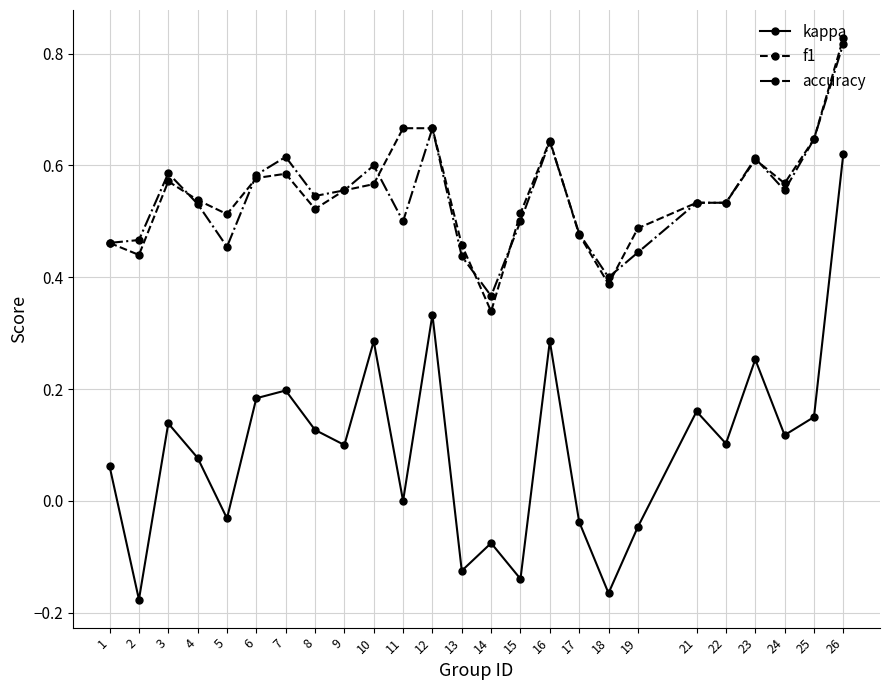

How many lines are shown in the chart?

3